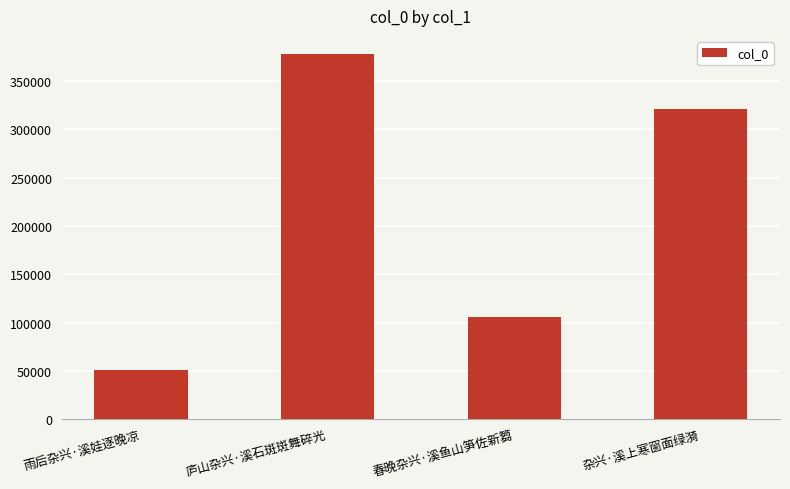

What is the value of the 4th bar from the left?

321078